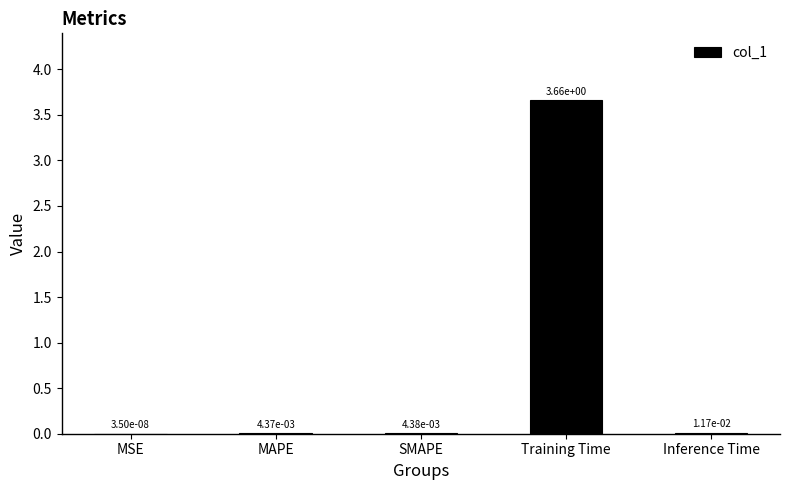

What is the change in value from SMAPE to Training Time?

+3.7